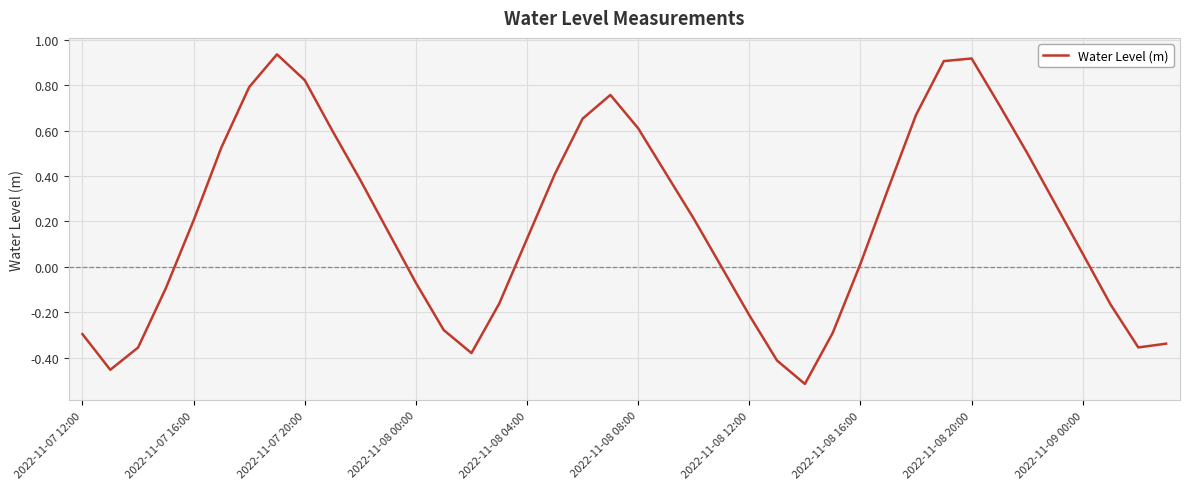

What is the difference between the maximum and minimum values?

1.5